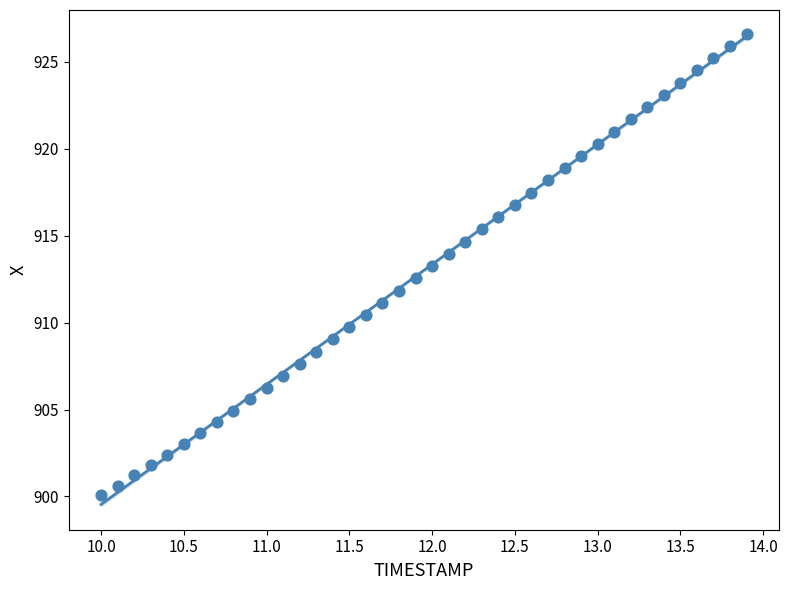

What is the range of Y values (max minus min)?

26.6